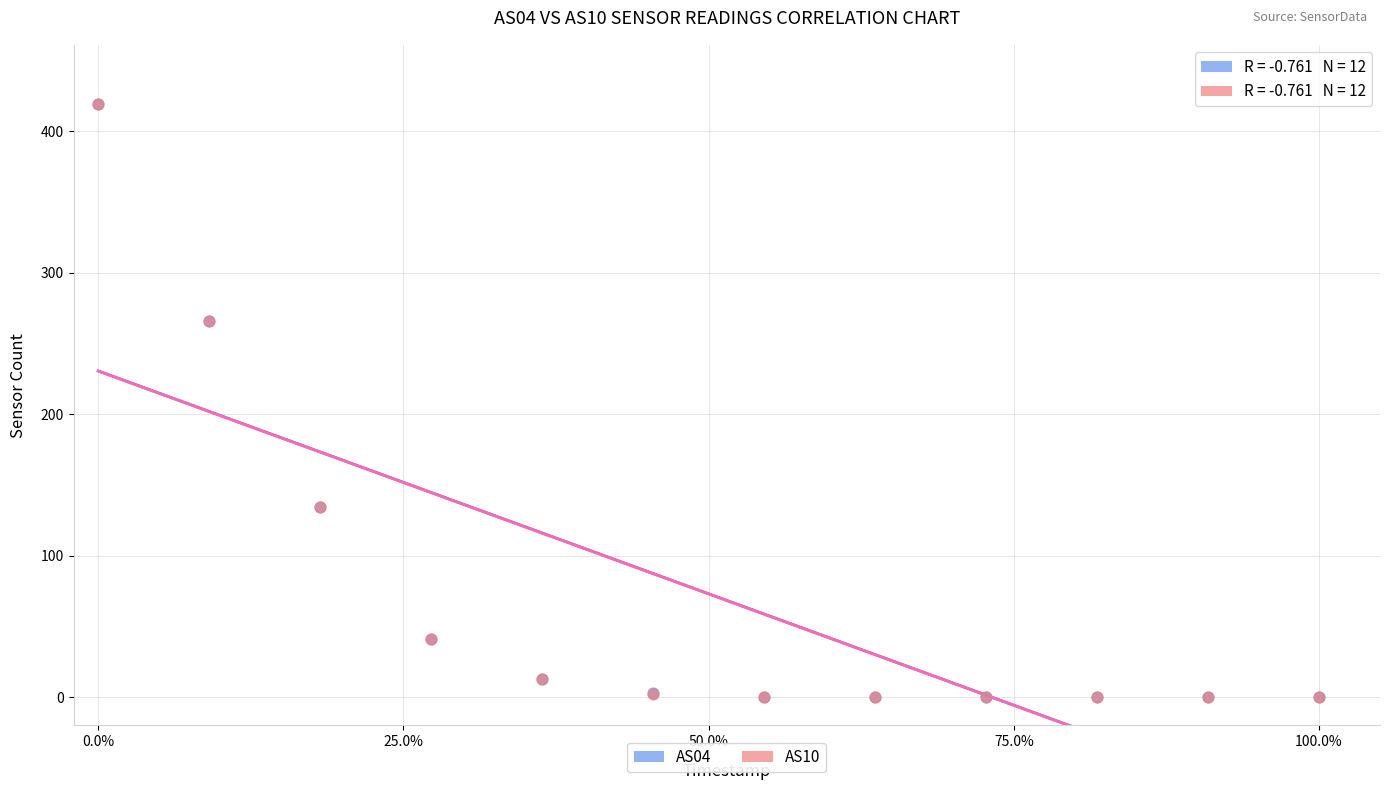

What are all the series names shown in the legend?

AS04, AS10